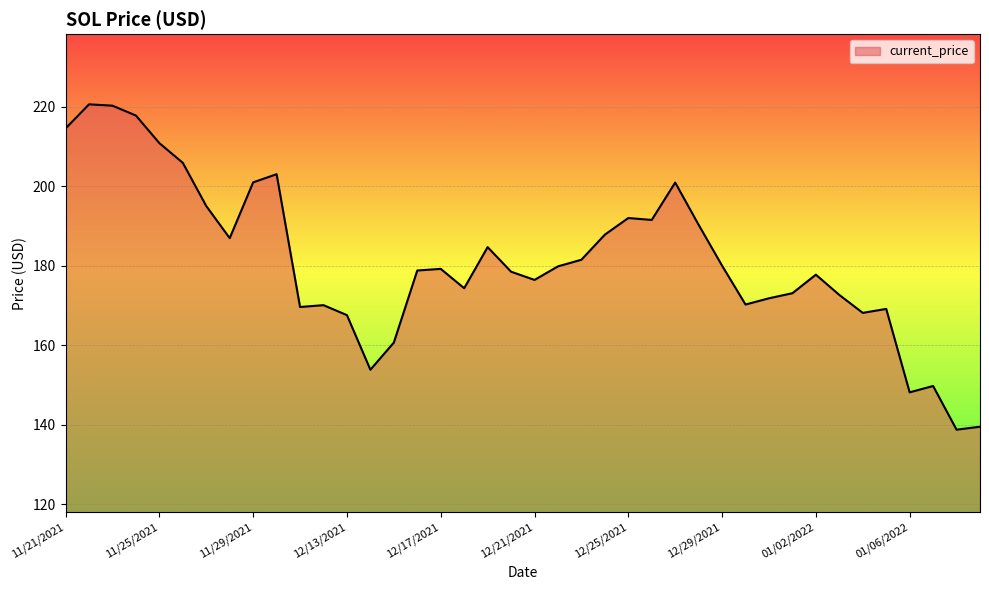

Count the number of categories in the chart.

40